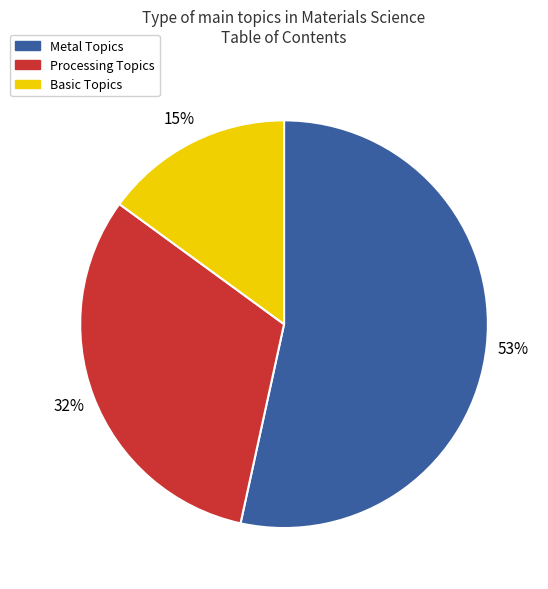

Is there a majority slice in this chart?

Yes